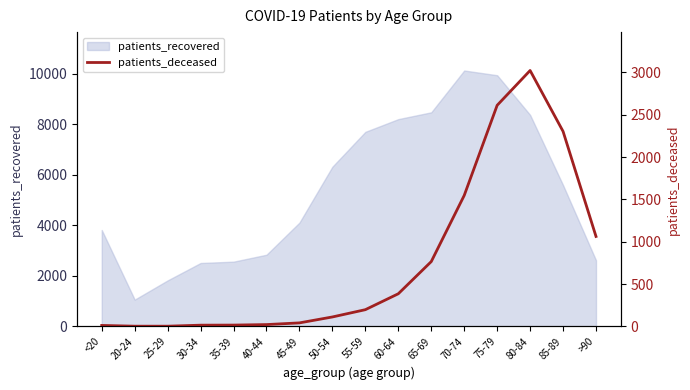

What is the minimum value for patients_recovered?

1062